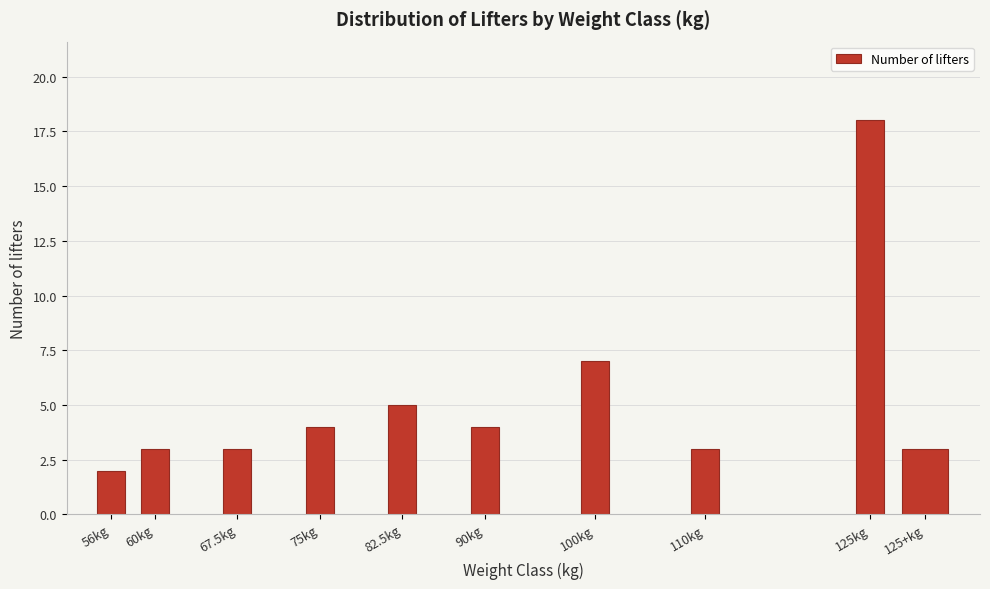

Reading left to right, extract all data points from this chart.

2	3	3	4	5	4	7	3	18	3